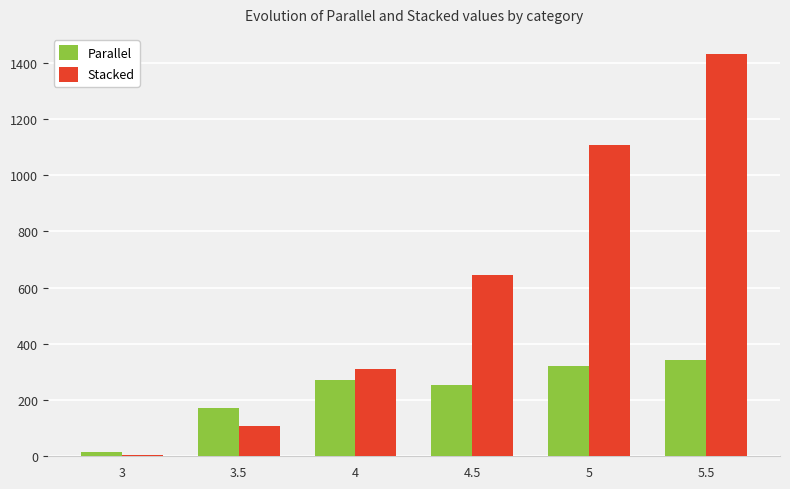

What is the label of the 3rd bar from the right?

4.5